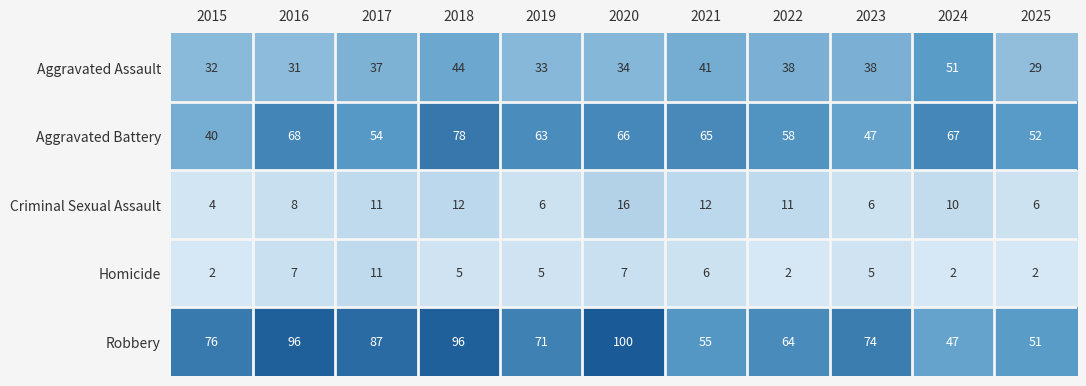

Rank the series at 2022 from highest to lowest value.

Robbery, Aggravated Battery, Aggravated Assault, Criminal Sexual Assault, Homicide